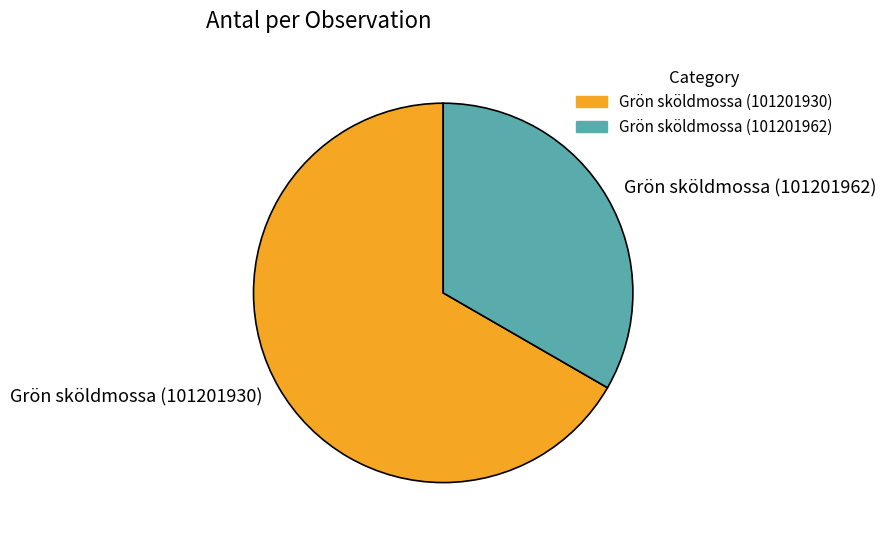

How many slices are in this pie chart?

2